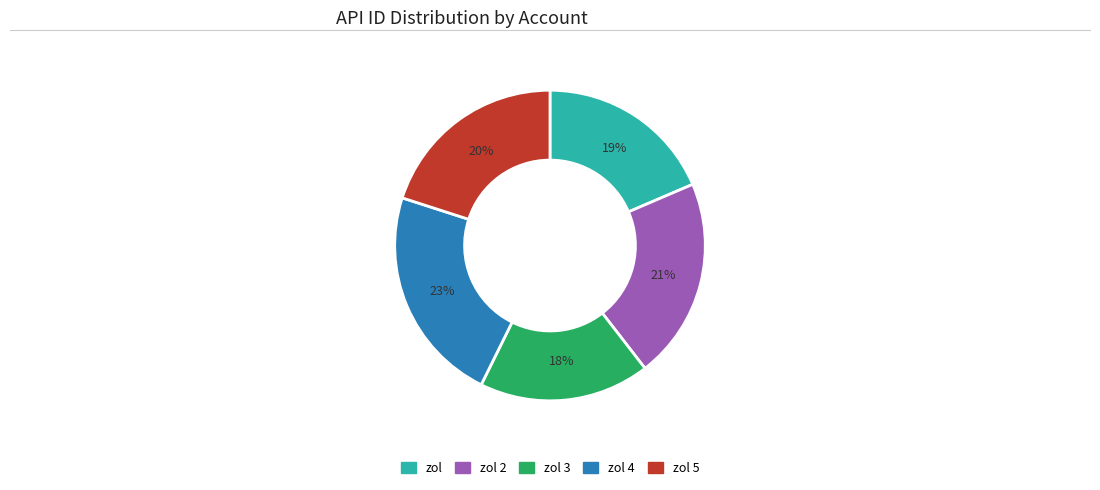

Is the sum of zol 3 and zol 4 greater than half?

No